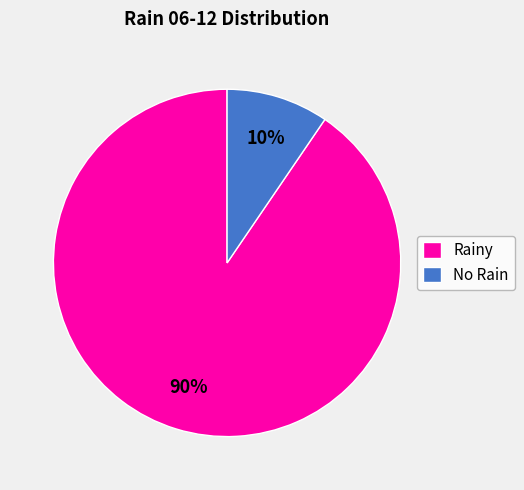

Count the number of slices in the pie.

2